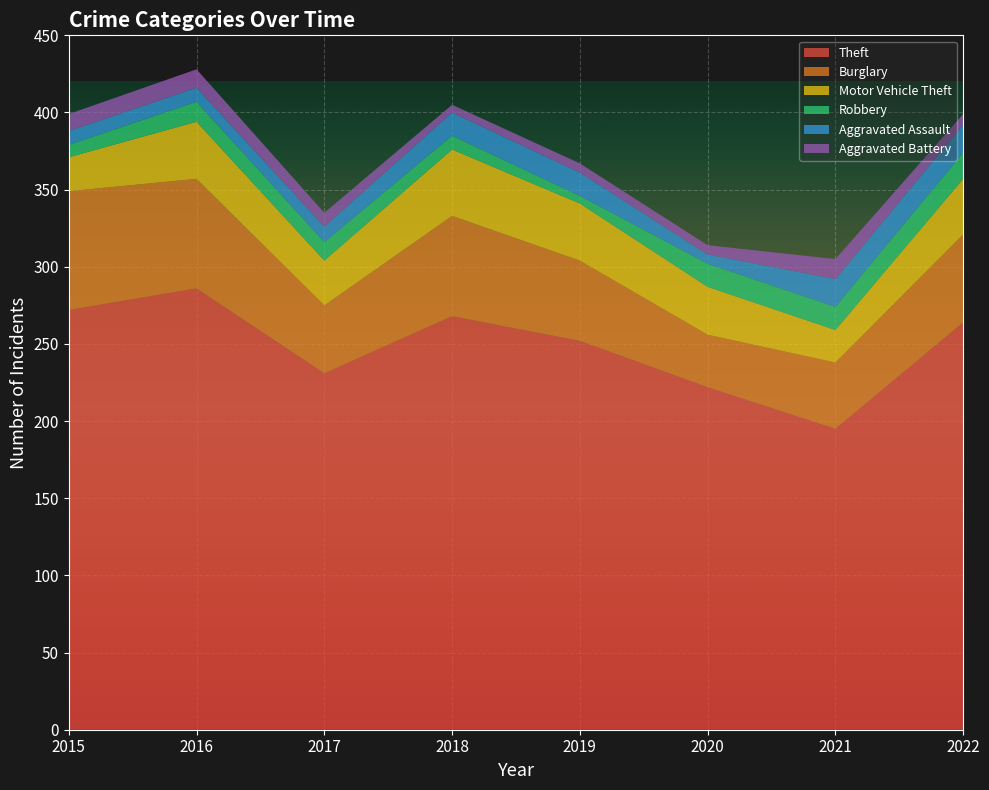

Reading left to right, what are all the values shown in this chart?

Theft: 2015=272	2016=286	2017=231	2018=268	2019=252	2020=222	2021=195	2022=264
Burglary: 2015=77	2016=71	2017=44	2018=65	2019=52	2020=34	2021=43	2022=57
Motor Vehicle Theft: 2015=22	2016=37	2017=29	2018=43	2019=37	2020=31	2021=21	2022=36
Robbery: 2015=8	2016=13	2017=12	2018=9	2019=5	2020=15	2021=15	2022=17
Aggravated Assault: 2015=9	2016=9	2017=10	2018=15	2019=15	2020=6	2021=18	2022=18
Aggravated Battery: 2015=11	2016=12	2017=9	2018=5	2019=6	2020=6	2021=13	2022=7